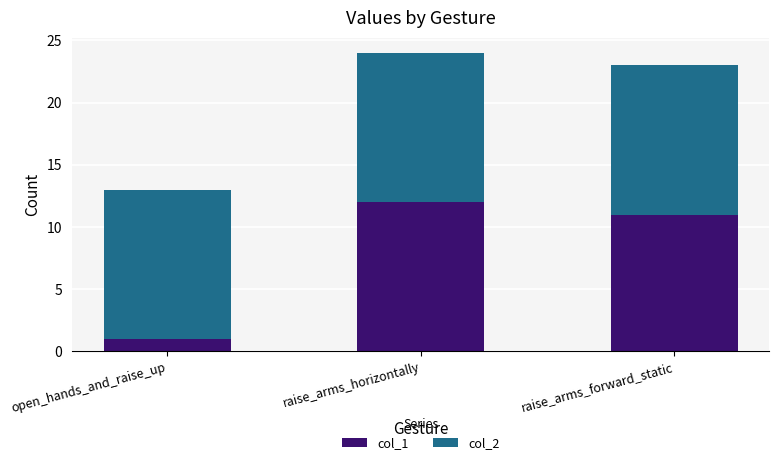

The value of col_1 at raise_arms_forward_static is 11. True or false?

True